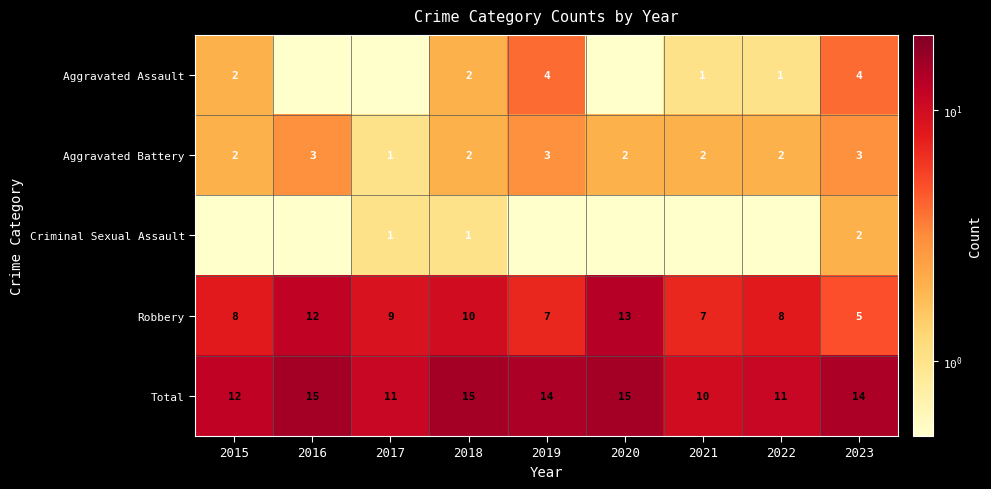

Rank the series at 2023 from highest to lowest value.

Total, Robbery, Aggravated Assault, Aggravated Battery, Criminal Sexual Assault